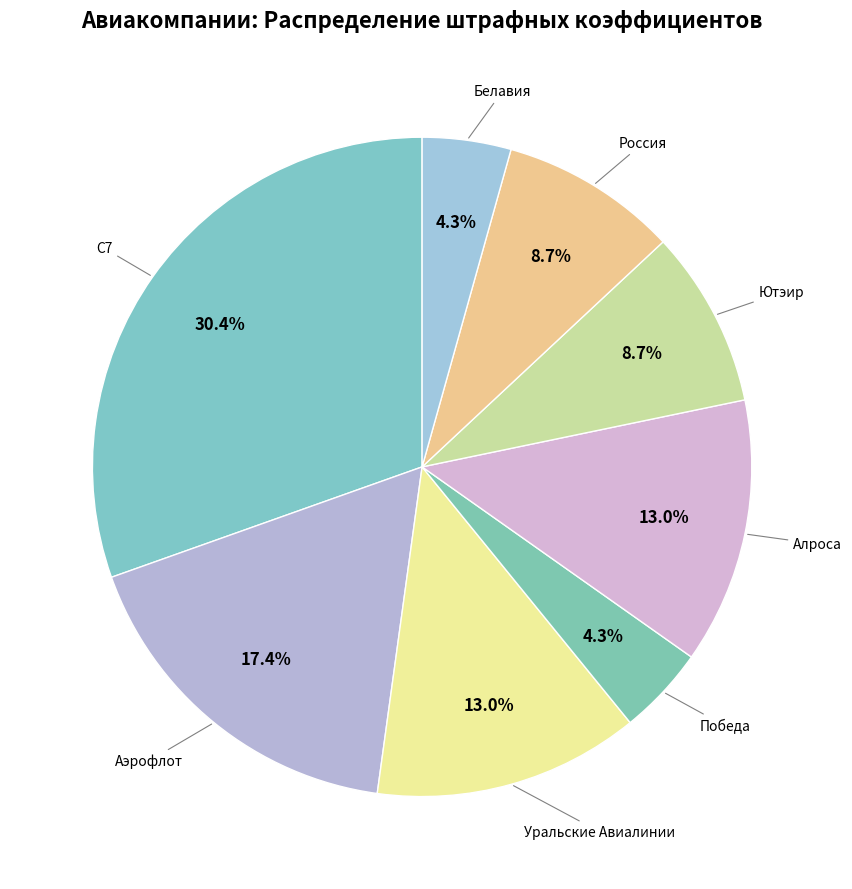

How many slices are in this pie chart?

8